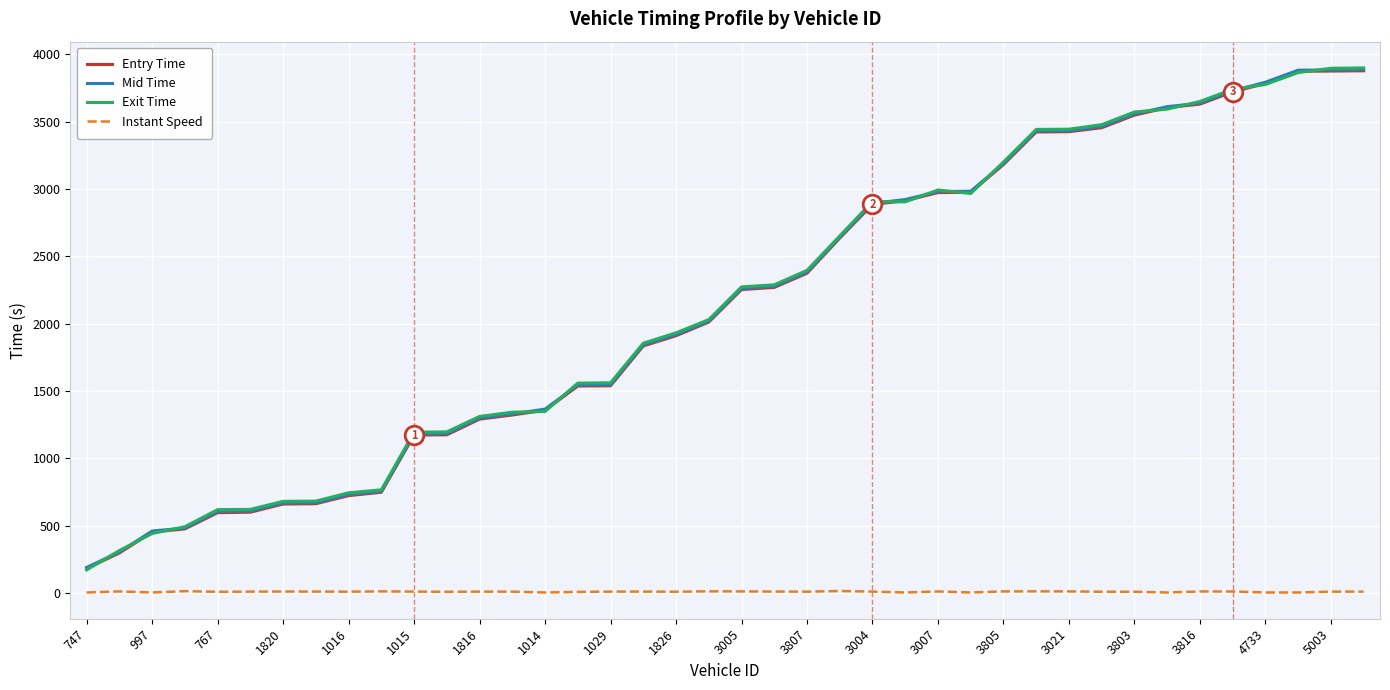

What are all the series names shown in the legend?

Entry Time, Mid Time, Exit Time, Instant Speed